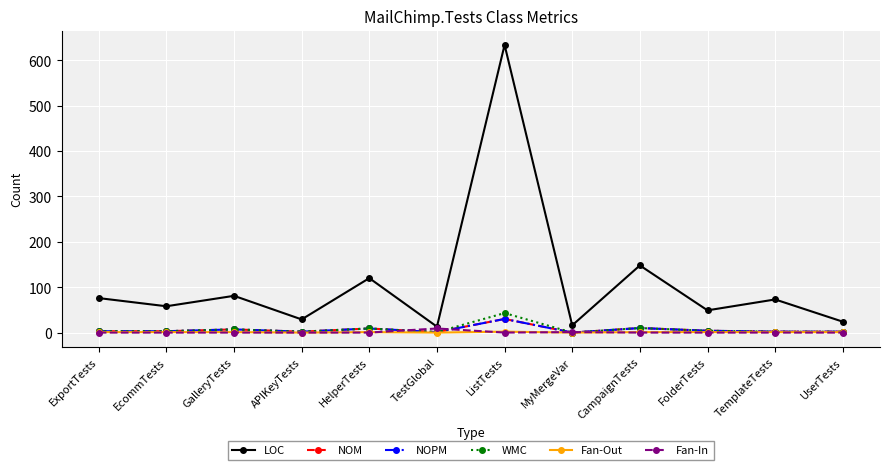

True or false: NOM and Fan-Out intersect in this chart.

False